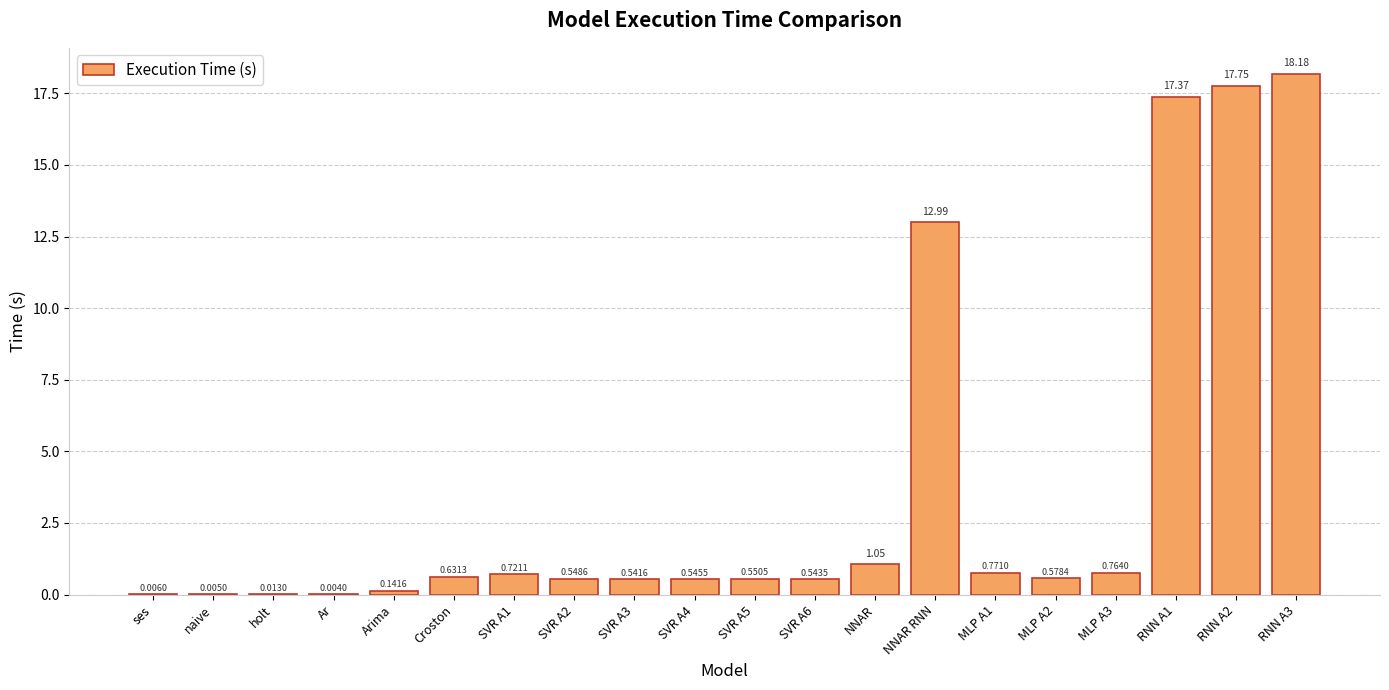

Where is the data nearest to the value 9?

NNAR RNN